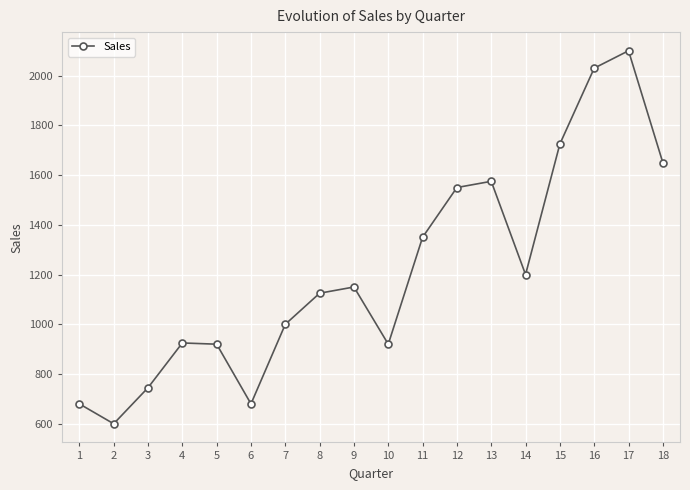

What is the value of the 6th point from the left?

680